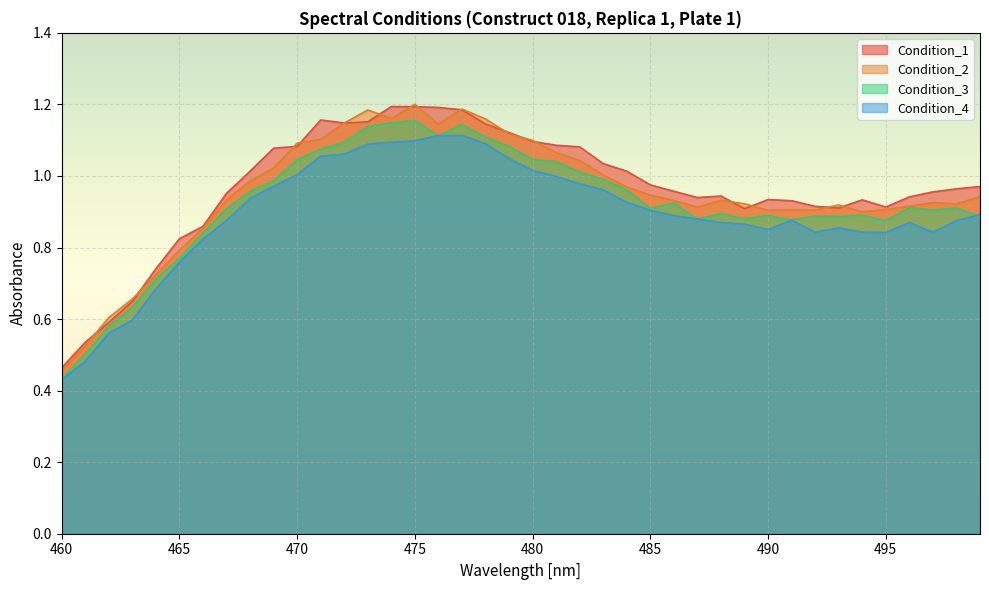

Reading left to right, what are all the values shown in this chart?

Condition_1: 460=0.5	461=0.5	462=0.6	463=0.6	464=0.7	465=0.8	466=0.9	467=1.0	468=1.0	469=1.1	470=1.1	471=1.2	472=1.1	473=1.2	474=1.2	475=1.2	476=1.2	477=1.2	478=1.1	479=1.1	480=1.1	481=1.1	482=1.1	483=1.0	484=1.0	485=1.0	486=1.0	487=0.9	488=0.9	489=0.9	490=0.9	491=0.9	492=0.9	493=0.9	494=0.9	495=0.9	496=0.9	497=1.0	498=1.0	499=1.0
Condition_2: 460=0.5	461=0.5	462=0.6	463=0.7	464=0.7	465=0.8	466=0.9	467=0.9	468=1.0	469=1.0	470=1.1	471=1.1	472=1.1	473=1.2	474=1.2	475=1.2	476=1.1	477=1.2	478=1.2	479=1.1	480=1.1	481=1.1	482=1.0	483=1.0	484=1.0	485=0.9	486=0.9	487=0.9	488=0.9	489=0.9	490=0.9	491=0.9	492=0.9	493=0.9	494=0.9	495=0.9	496=0.9	497=0.9	498=0.9	499=0.9
Condition_3: 460=0.4	461=0.5	462=0.6	463=0.6	464=0.7	465=0.8	466=0.8	467=0.9	468=1.0	469=1.0	470=1.0	471=1.1	472=1.1	473=1.1	474=1.1	475=1.2	476=1.1	477=1.1	478=1.1	479=1.1	480=1.0	481=1.0	482=1.0	483=1.0	484=1.0	485=0.9	486=0.9	487=0.9	488=0.9	489=0.9	490=0.9	491=0.9	492=0.9	493=0.9	494=0.9	495=0.9	496=0.9	497=0.9	498=0.9	499=0.9
Condition_4: 460=0.4	461=0.5	462=0.6	463=0.6	464=0.7	465=0.8	466=0.8	467=0.9	468=0.9	469=1.0	470=1.0	471=1.1	472=1.1	473=1.1	474=1.1	475=1.1	476=1.1	477=1.1	478=1.1	479=1.0	480=1.0	481=1.0	482=1.0	483=1.0	484=0.9	485=0.9	486=0.9	487=0.9	488=0.9	489=0.9	490=0.9	491=0.9	492=0.8	493=0.9	494=0.8	495=0.8	496=0.9	497=0.8	498=0.9	499=0.9